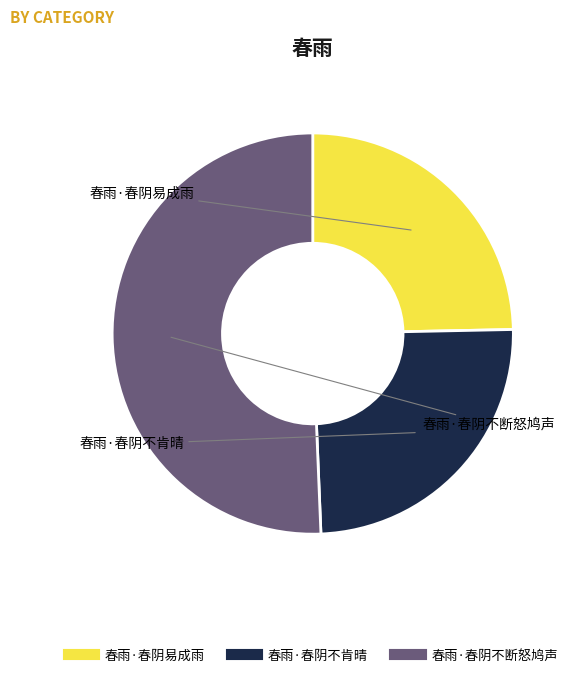

Does any single category account for the majority?

Yes